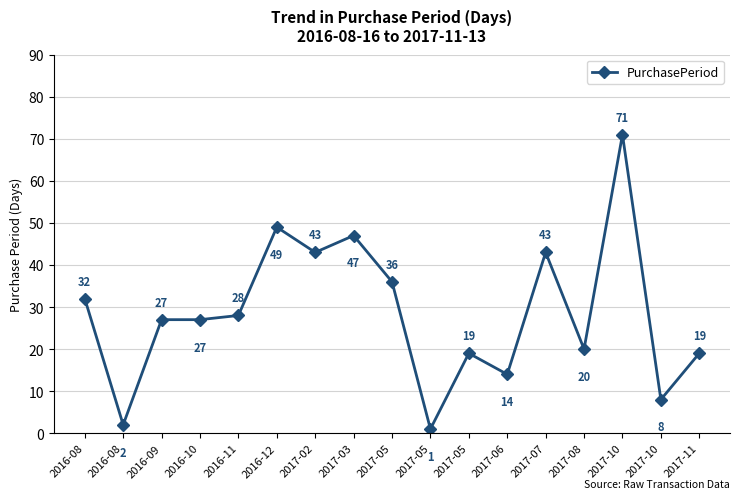

Rank the categories by value from lowest to highest.

2017-05, 2016-08, 2017-10, 2017-06, 2017-05, 2017-11, 2017-08, 2016-09, 2016-10, 2016-11, 2016-08, 2017-05, 2017-02, 2017-07, 2017-03, 2016-12, 2017-10